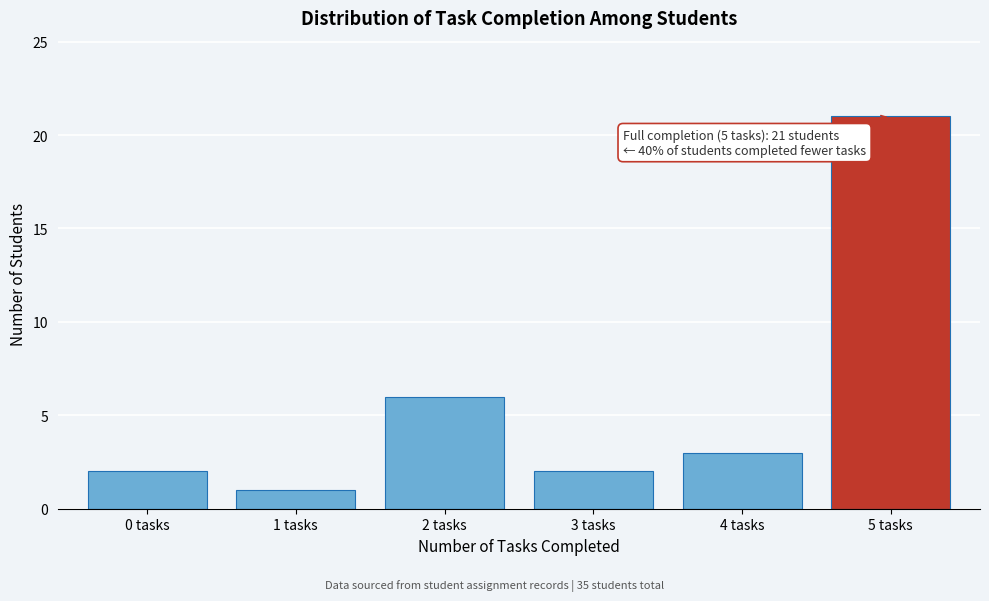

Over which range of the x-axis is the bar tallest?

4.5 to 5.5